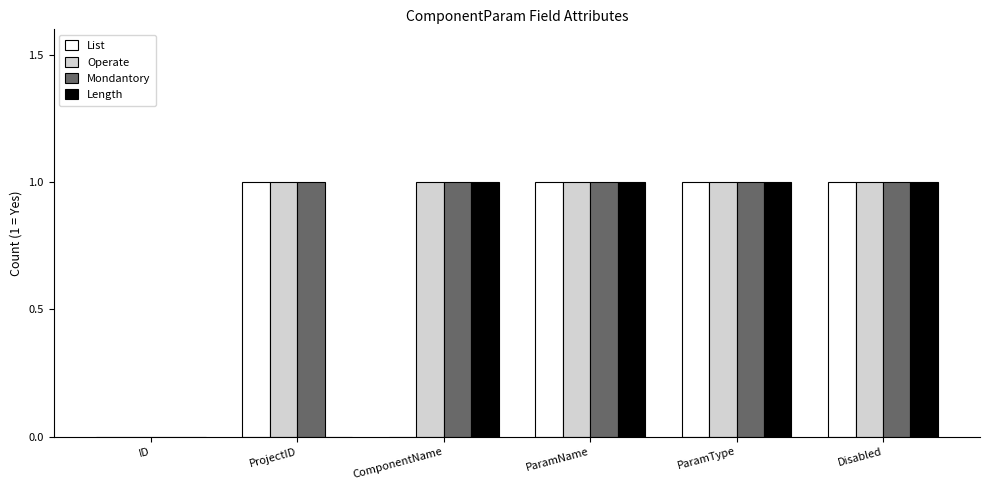

Between ComponentName and Disabled, which series saw the biggest shift?

List